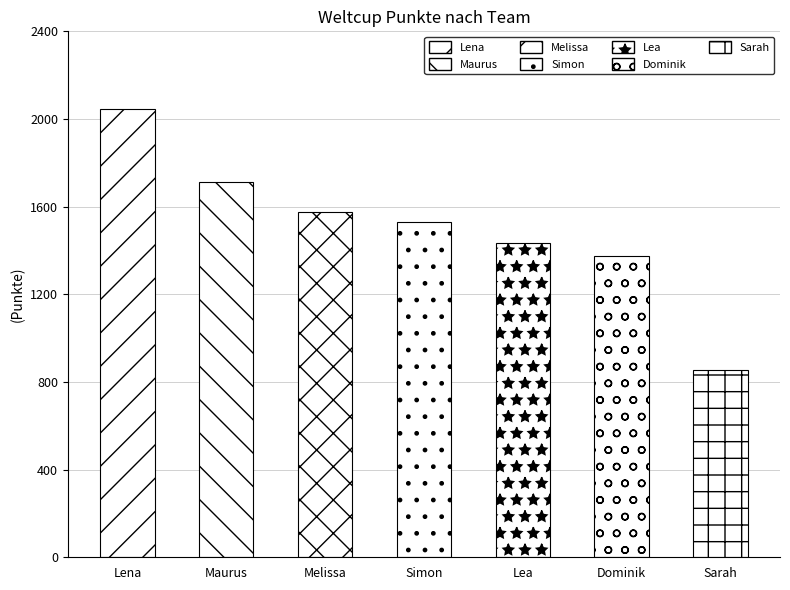

What is the change in value from Melissa to Dominik?

-203